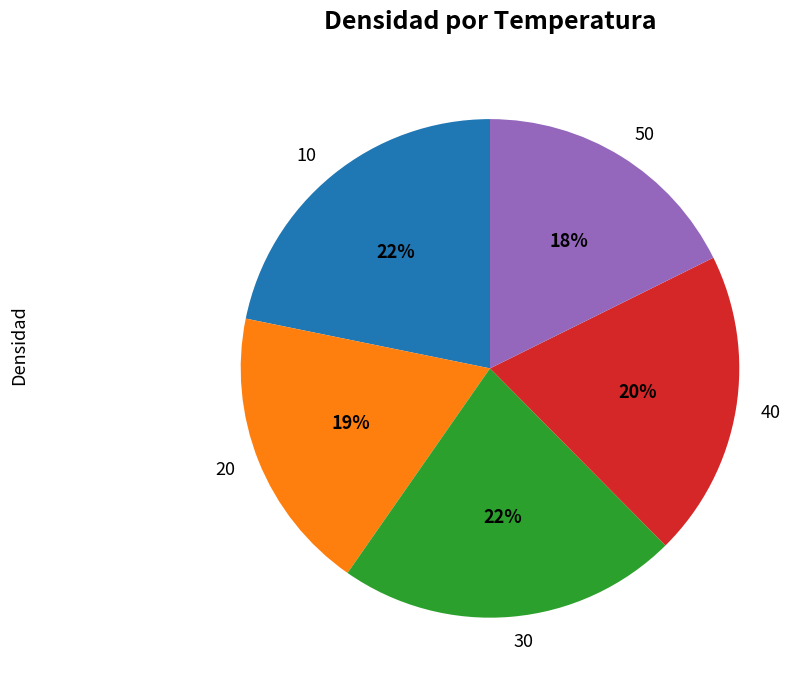

Does 40 account for over 50% of the chart?

No